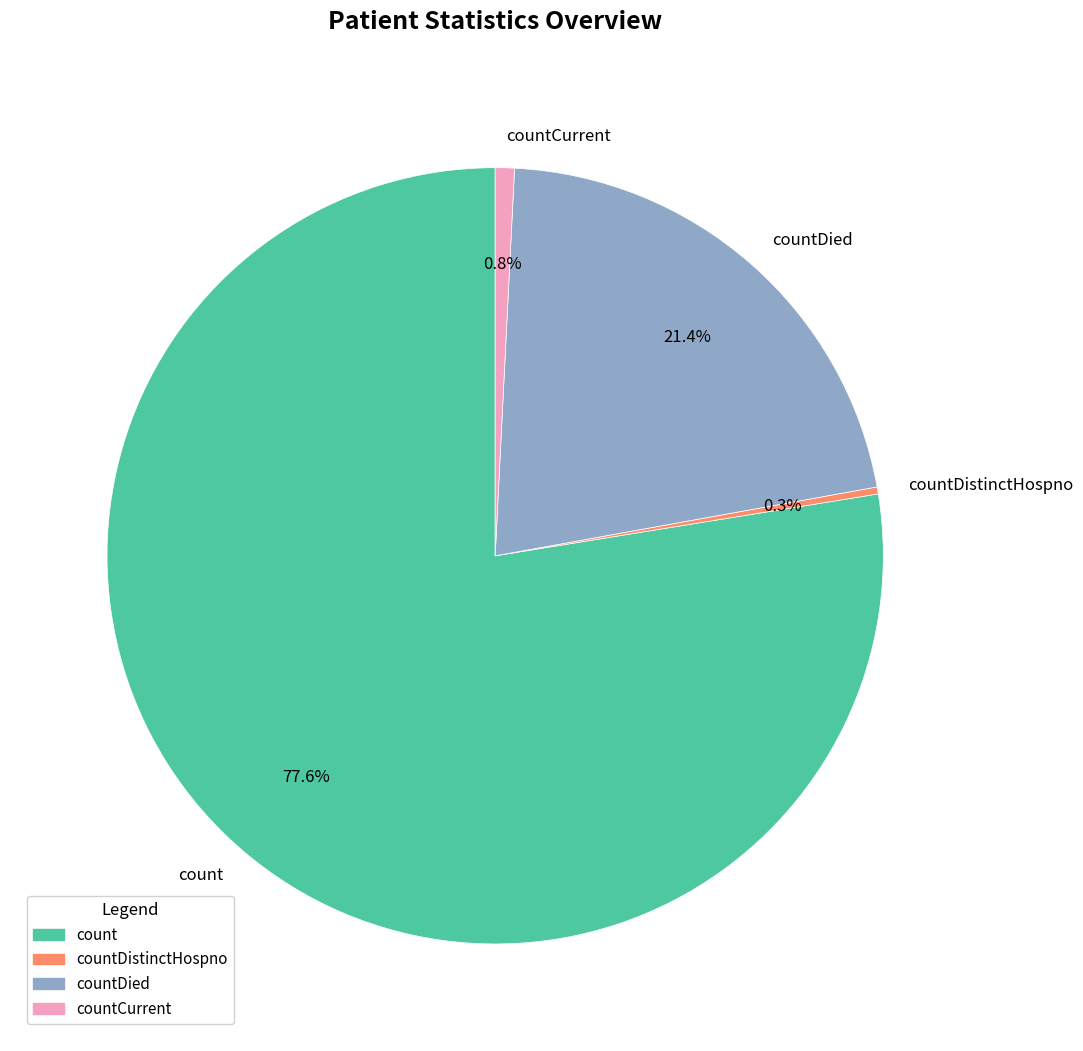

Is it true that countDistinctHospno is 12% of the pie?

False